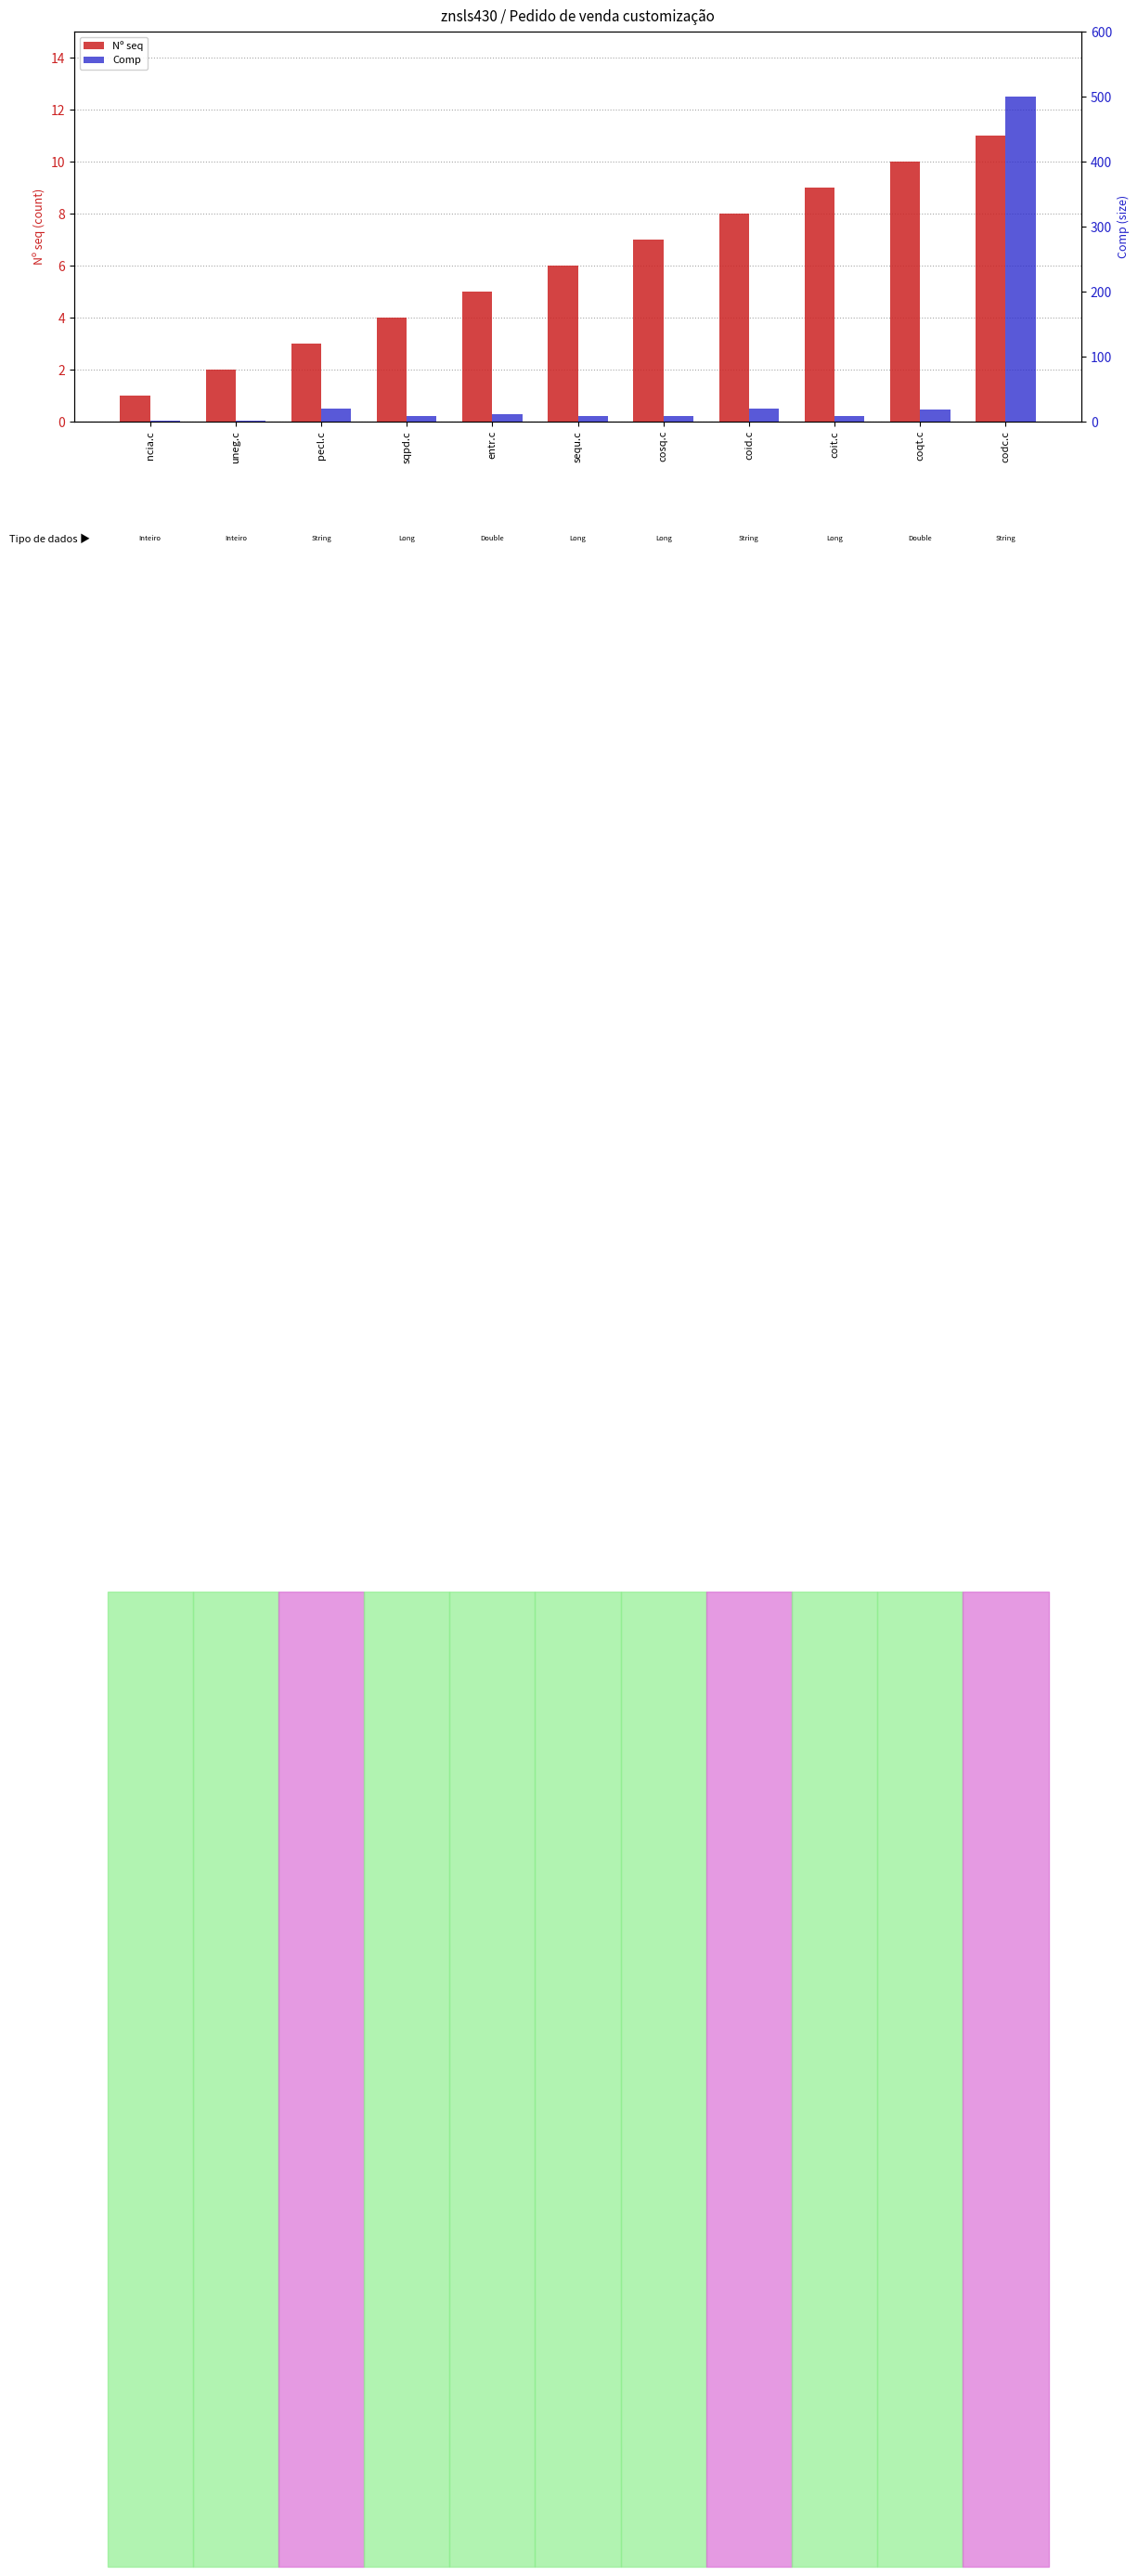

What is the minimum value shown in the chart?

1